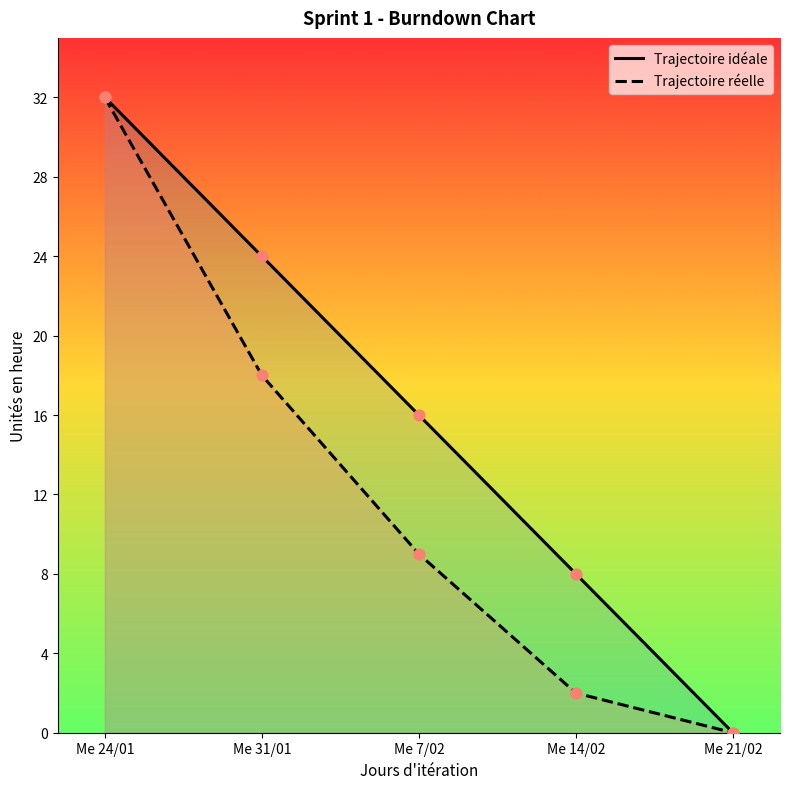

Which series has the widest spread of Y values?

Trajectoire idéale